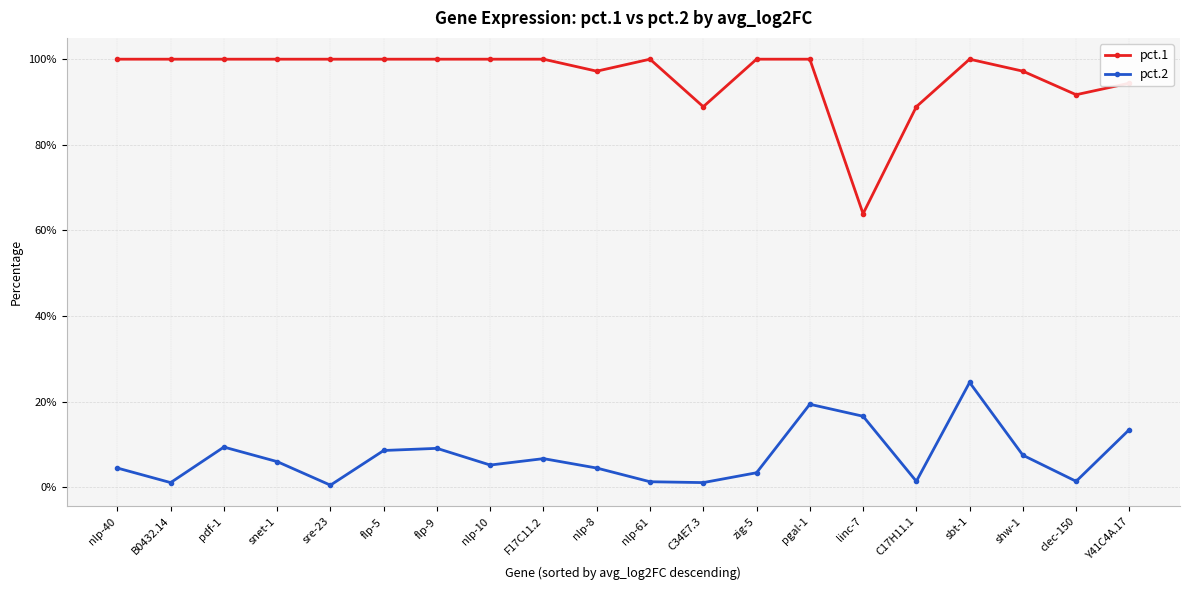

How many data points does each series have?

20